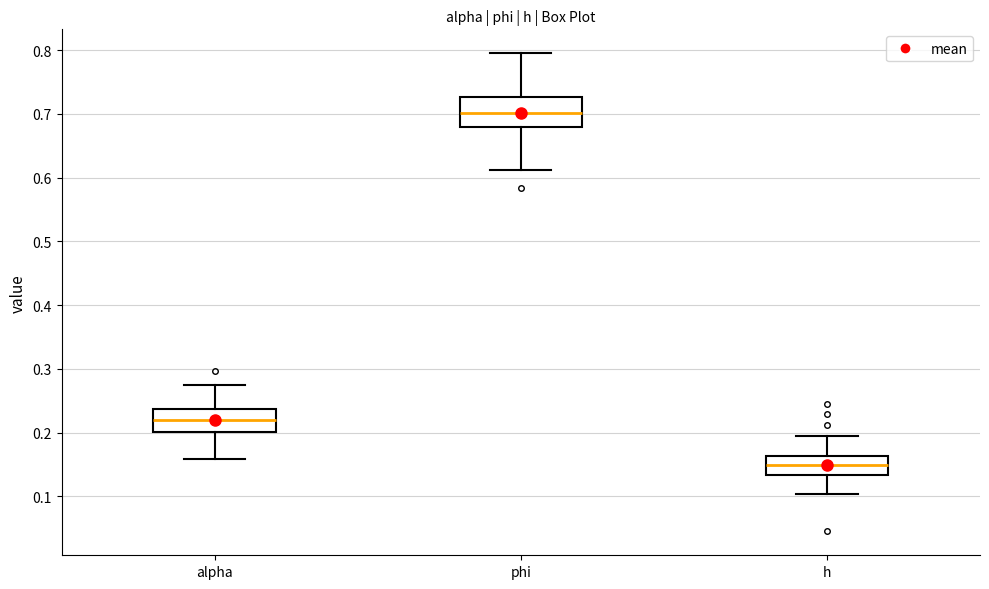

Where is the lower edge of the box for h on the y-axis? The values are not printed on the chart, so give them approximately, as read against the axis.

0.13